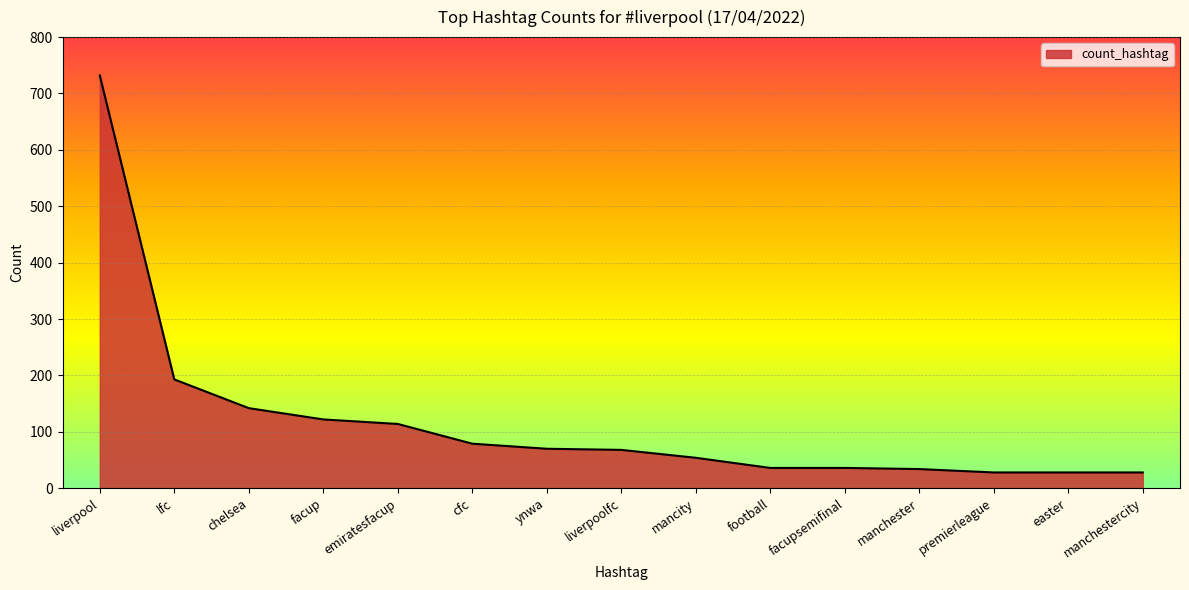

At which label is the value closest to 380?

lfc